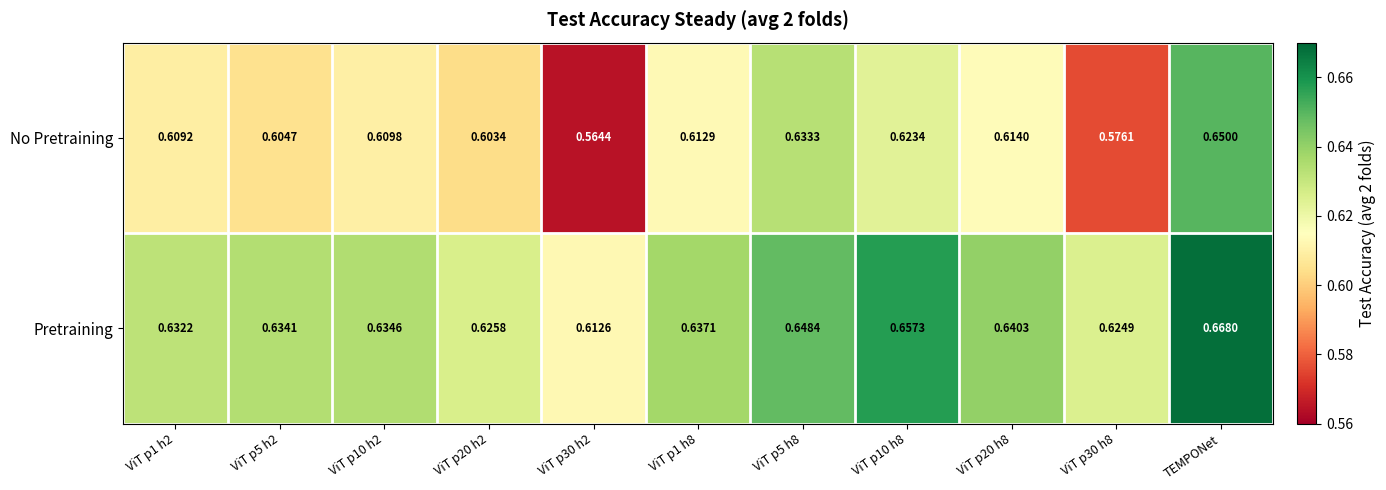

Rank the series at ViT p1 h8 from lowest to highest value.

No Pretraining, Pretraining